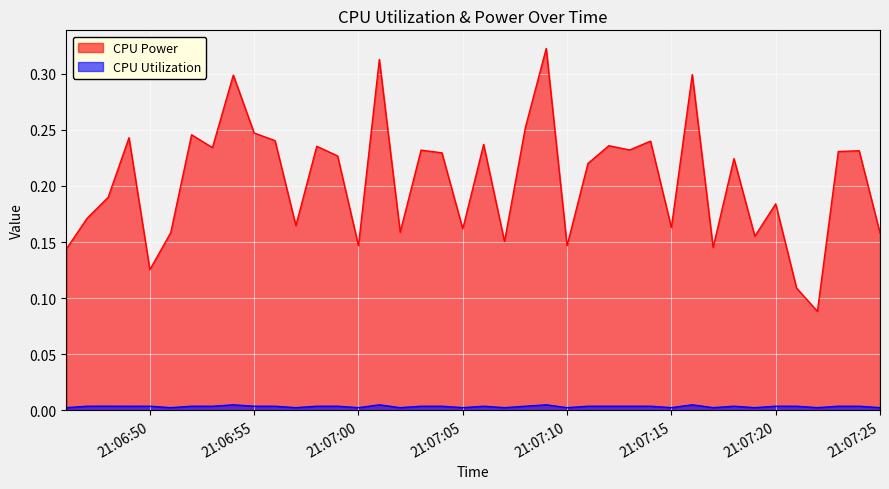

Which series changed the most between 2025-04-08 21:06:53 and 2025-04-08 21:07:03?

CPU Power